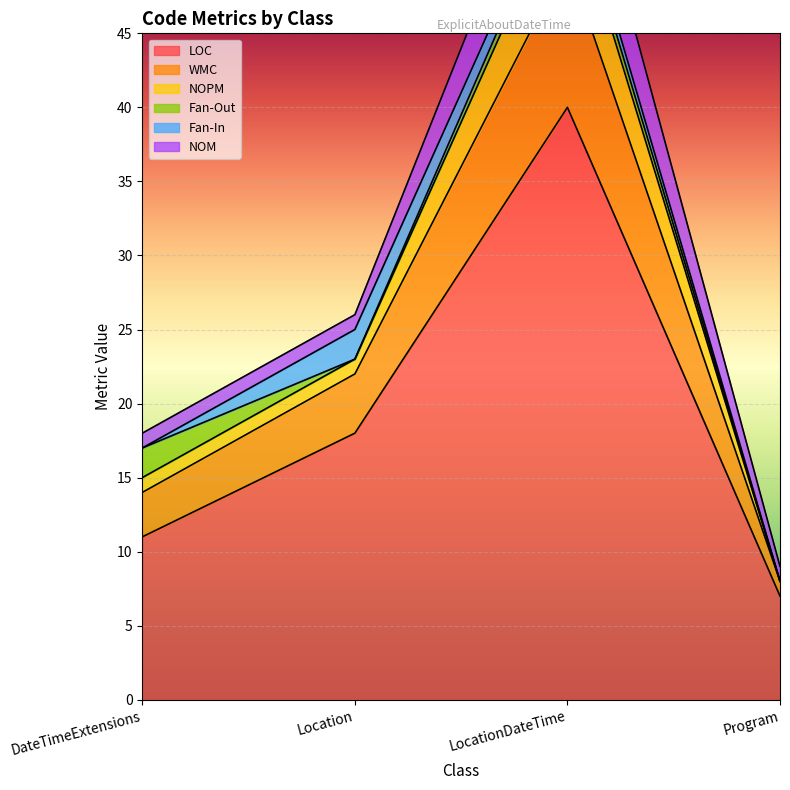

What is the label of the 1st point from the right?

Program